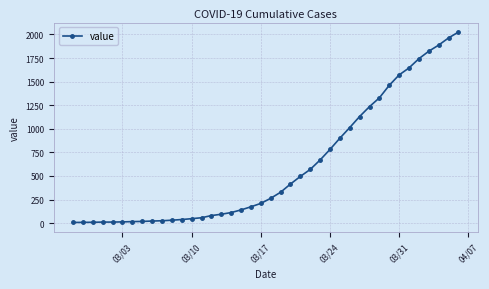

What is the average value?

609